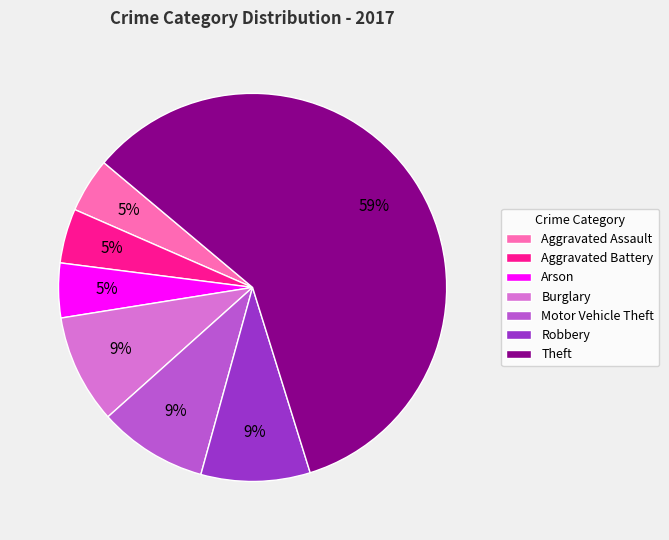

Combined, do Aggravated Assault and Arson account for over 50%?

No